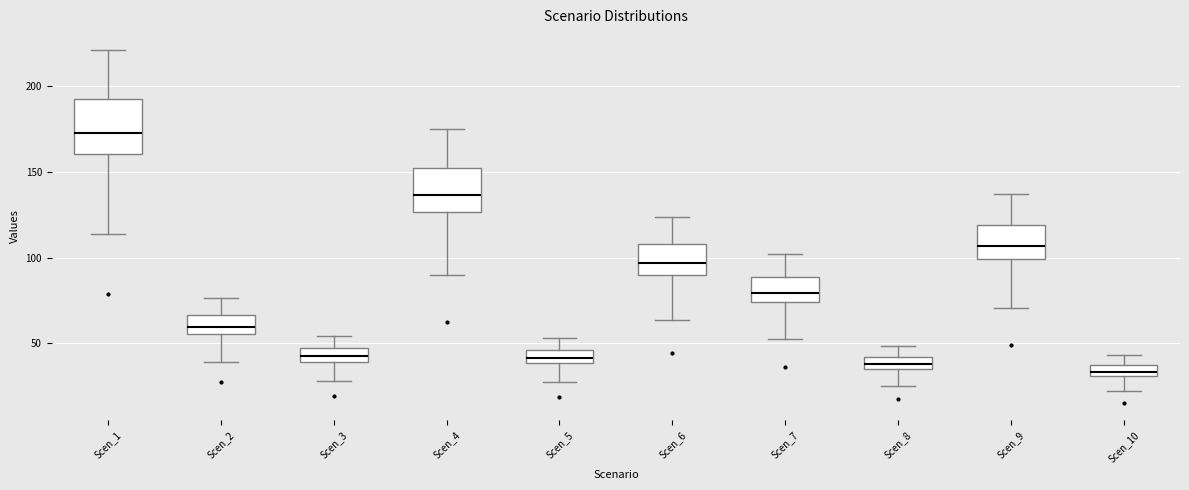

Which box is the tallest, from its lower edge to its upper edge?

Scen_1